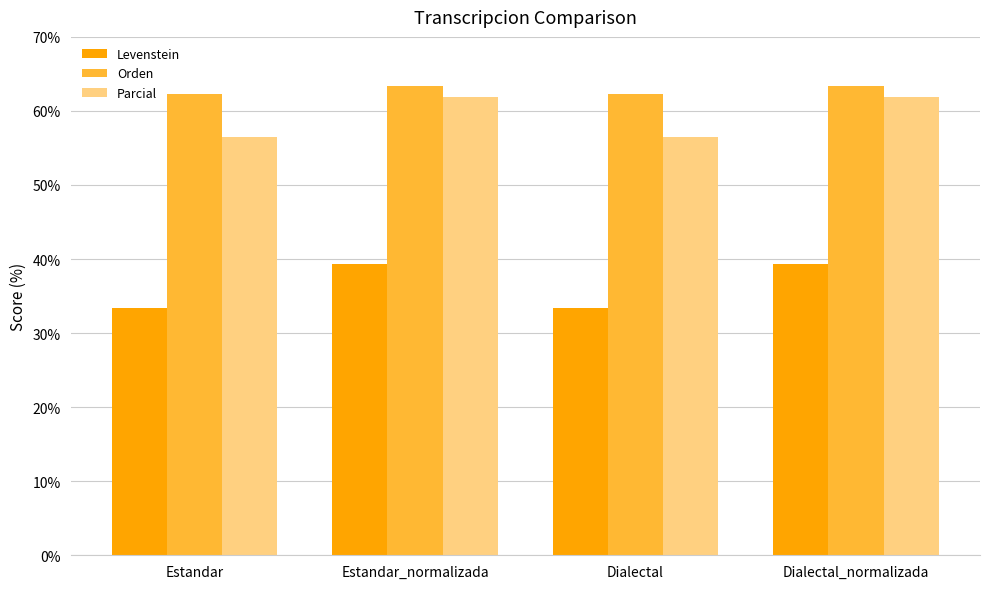

The value of Orden at Dialectal is 27.6. True or false?

False